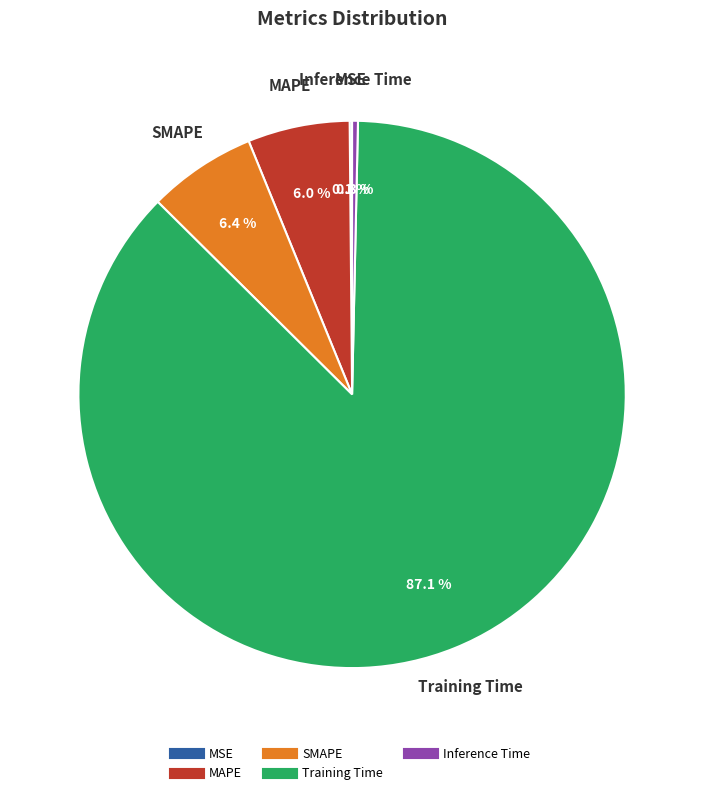

What percentage do SMAPE and MAPE together represent?

12.4%